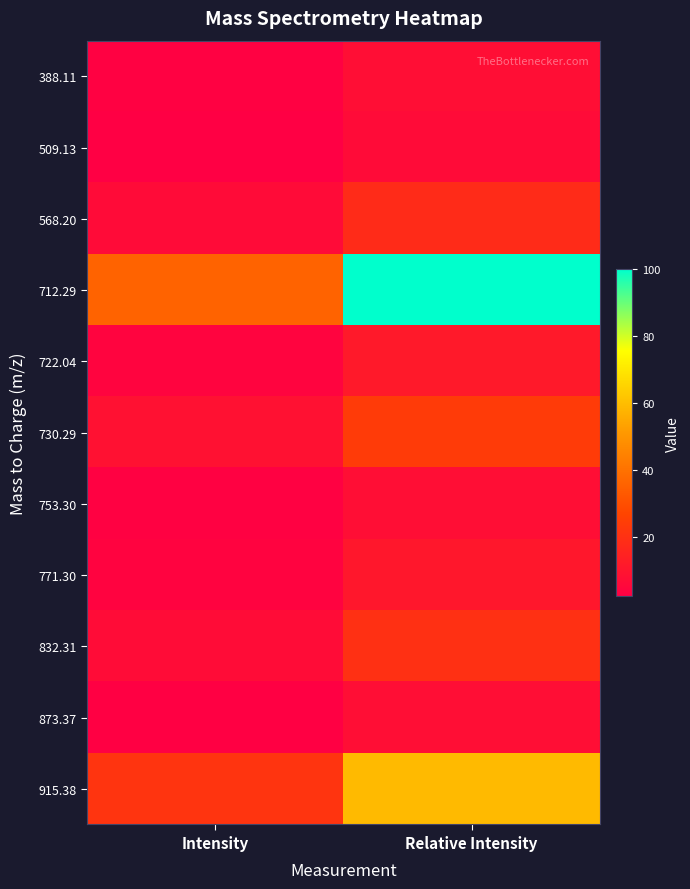

Reading left to right, what are all the values shown in this chart?

388.11: Intensity=2.8	Relative Intensity=7.8
509.13: Intensity=2.3	Relative Intensity=6.5
568.20: Intensity=6.5	Relative Intensity=18.1
712.29: Intensity=35.7	Relative Intensity=100.0
722.04: Intensity=4.1	Relative Intensity=11.4
730.29: Intensity=8.4	Relative Intensity=23.7
753.30: Intensity=2.8	Relative Intensity=7.7
771.30: Intensity=3.9	Relative Intensity=10.8
832.31: Intensity=7.1	Relative Intensity=19.8
873.37: Intensity=2.7	Relative Intensity=7.6
915.38: Intensity=21.1	Relative Intensity=59.0